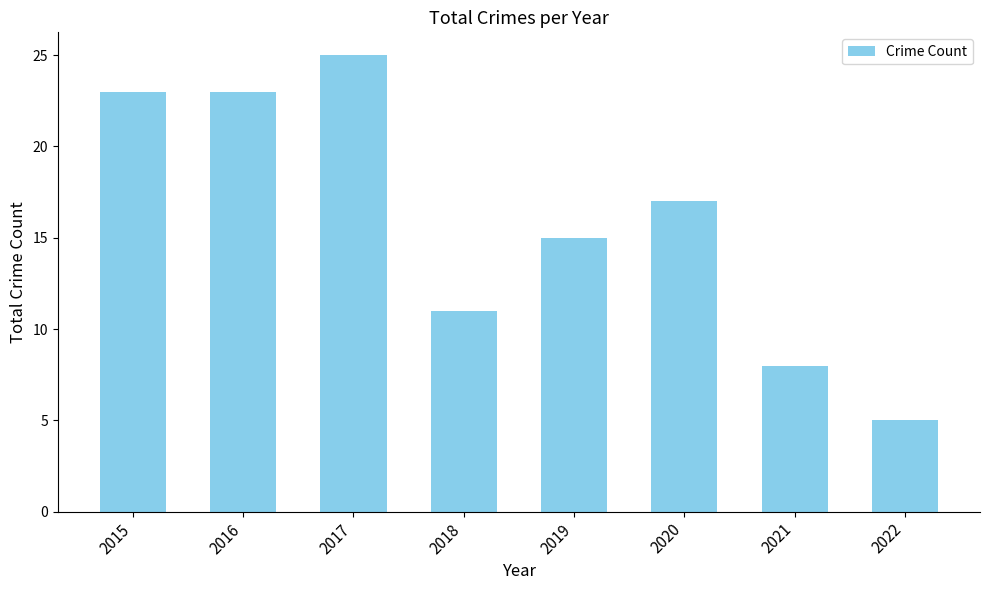

What is the smallest value displayed?

5